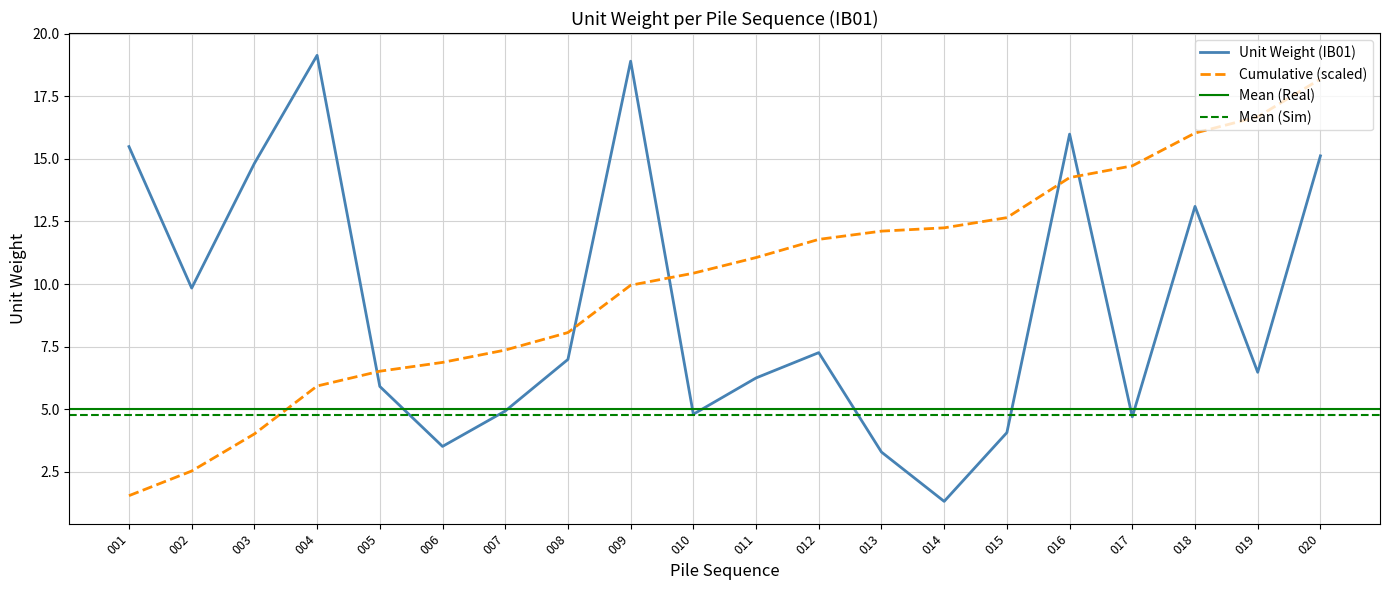

What is the average value of the IB01 series?

9.1